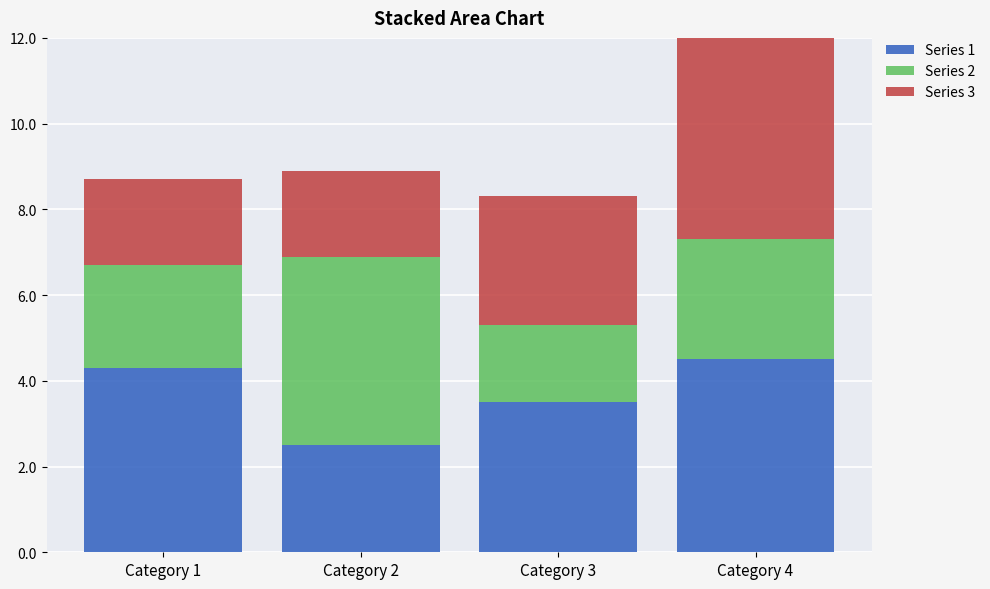

How many bars are there in each group?

3